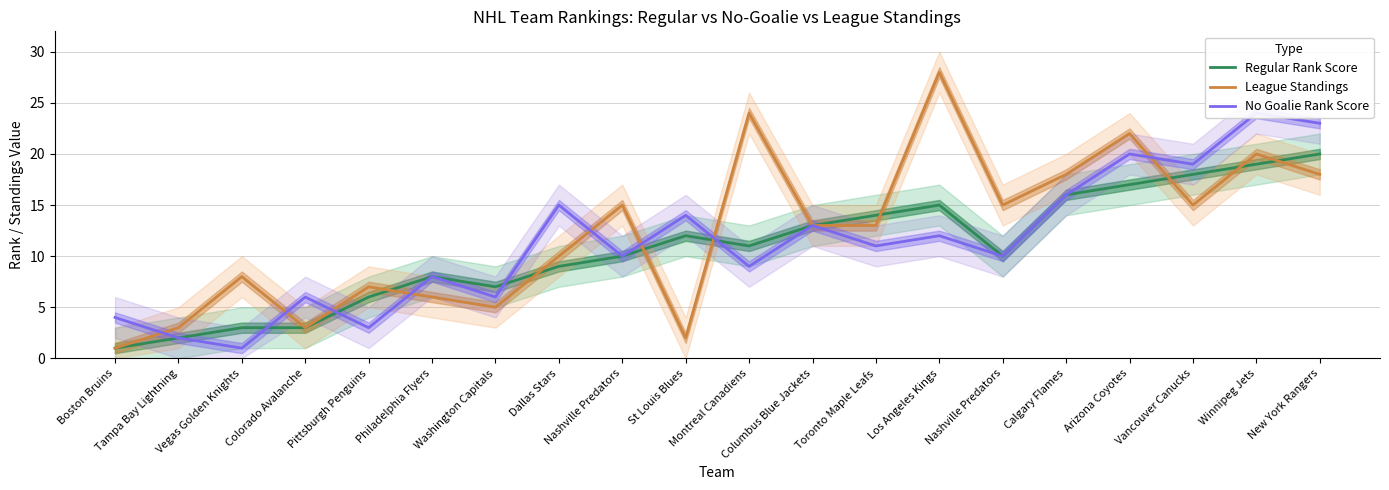

At which label is Regular Rank Score closest to 10?

Nashville Predators